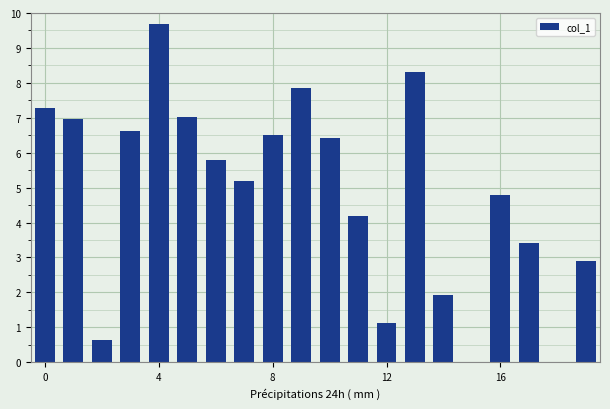

Count the number of data series in this chart.

1